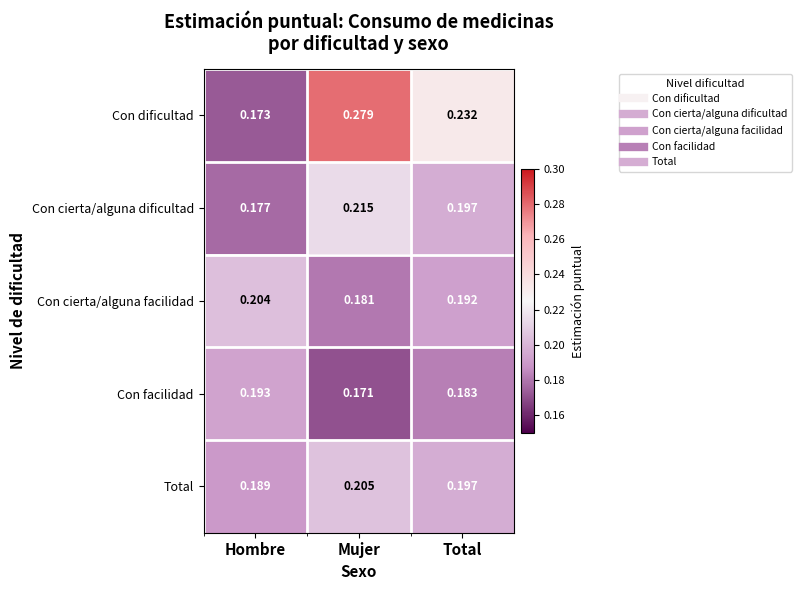

Which category has the lowest value across all series?

Mujer